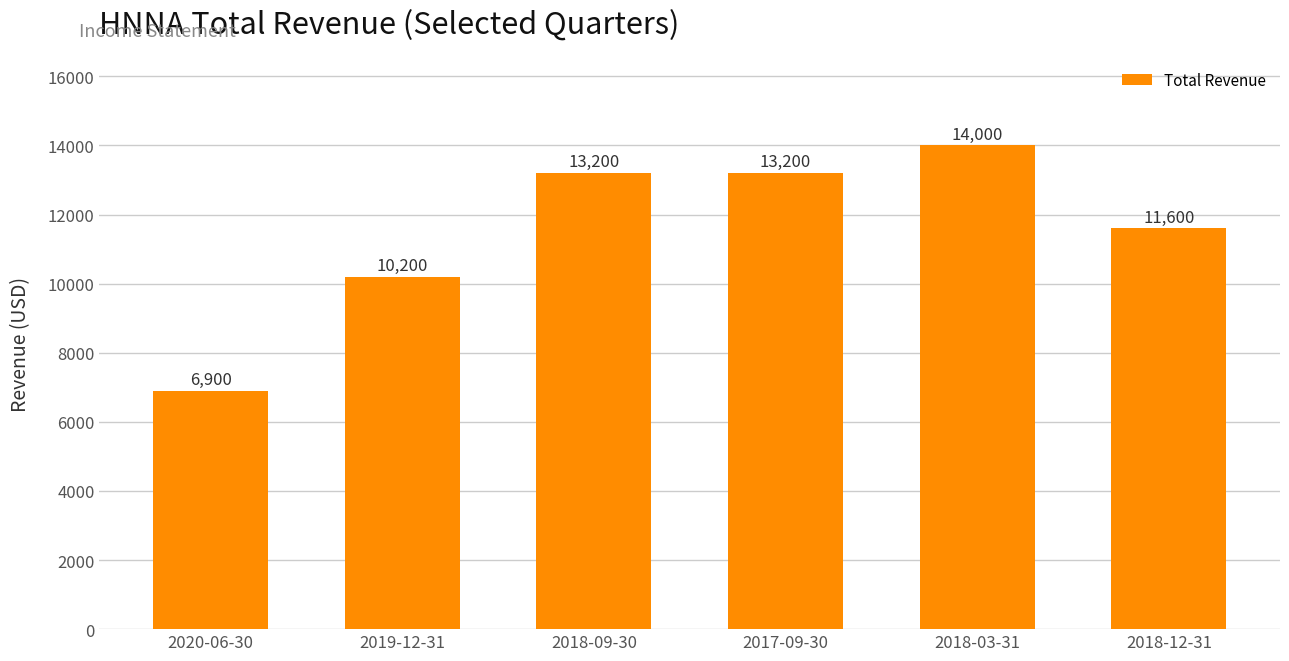

What is the sum of the values at 2018-12-31 and 2020-06-30?

18500